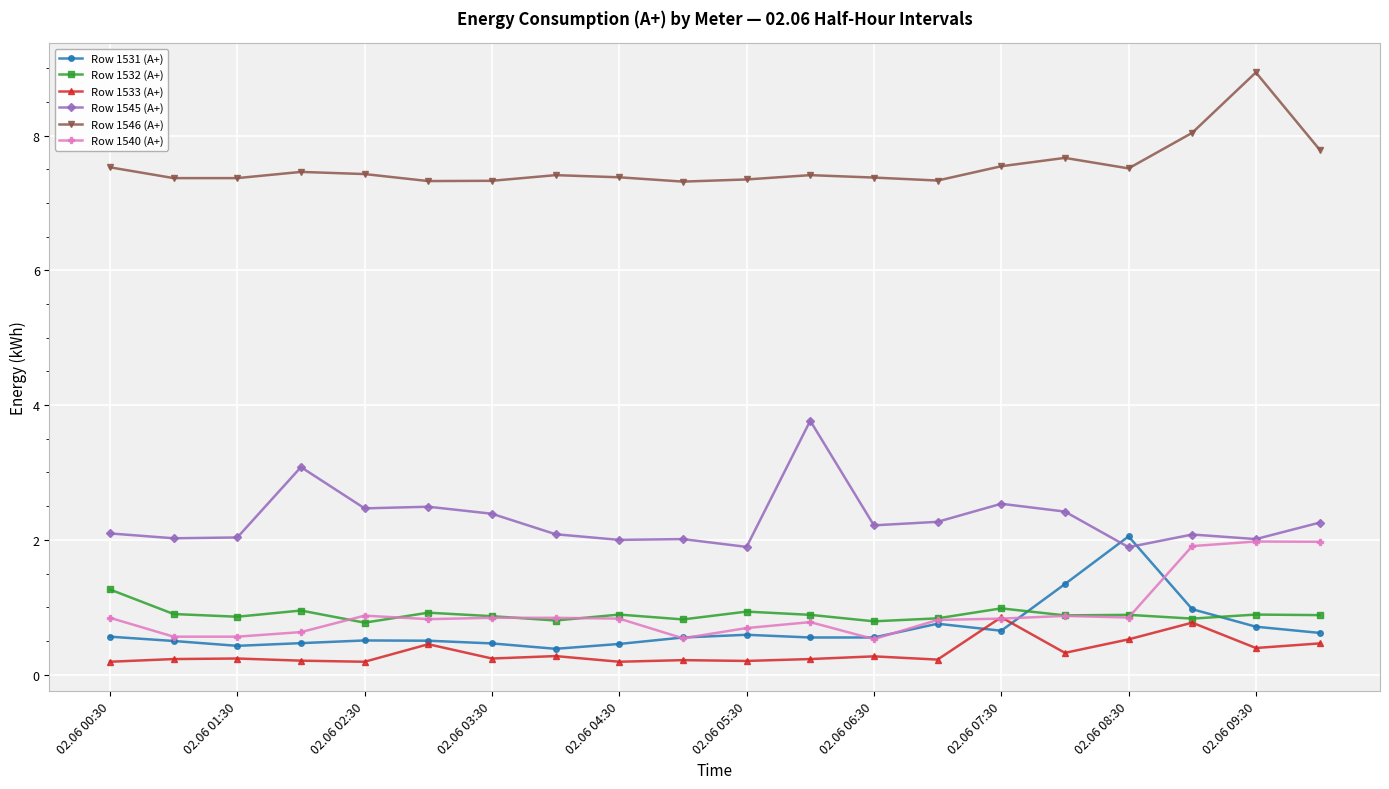

What is the value of the Row 1531 (A+) point at the 1st from the left?

0.6